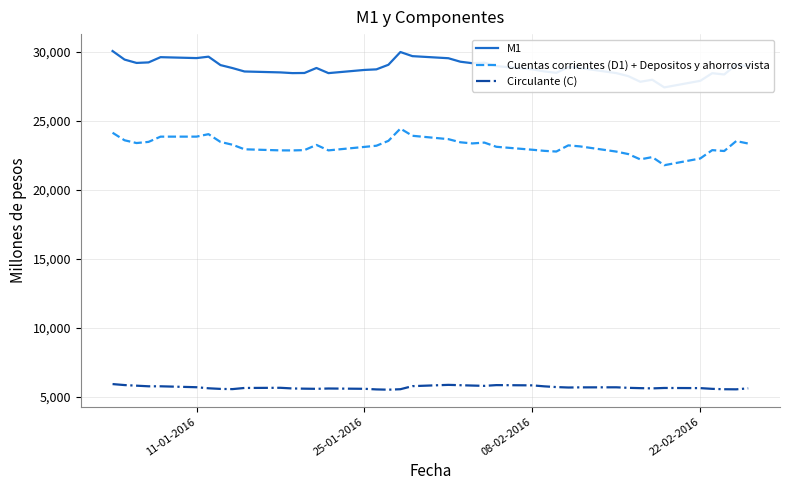

True or false: Cuentas corrientes (D1) + Depositos y ahorros vista and Circulante (C) cross at least once.

False